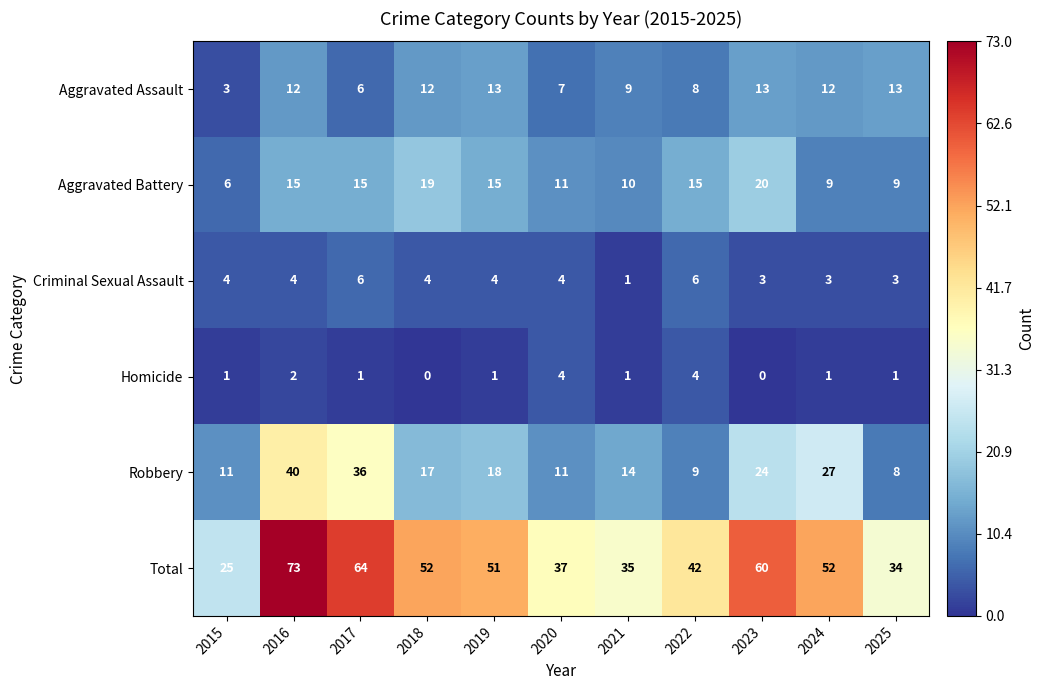

What is the difference between the second highest and minimum values in the Criminal Sexual Assault series?

5